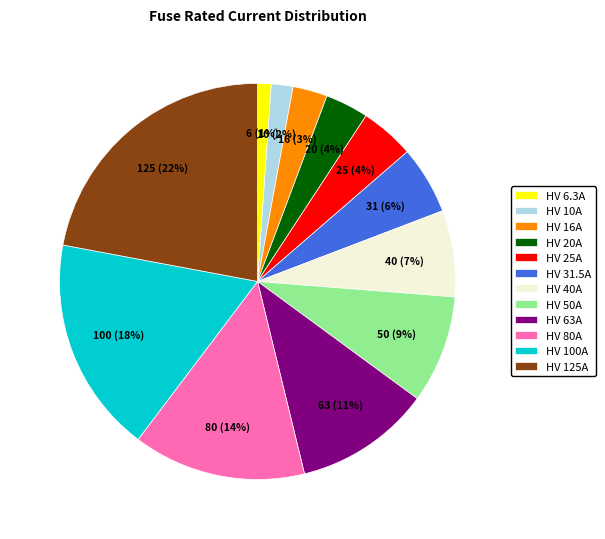

Which slice is the largest?

HV 125A